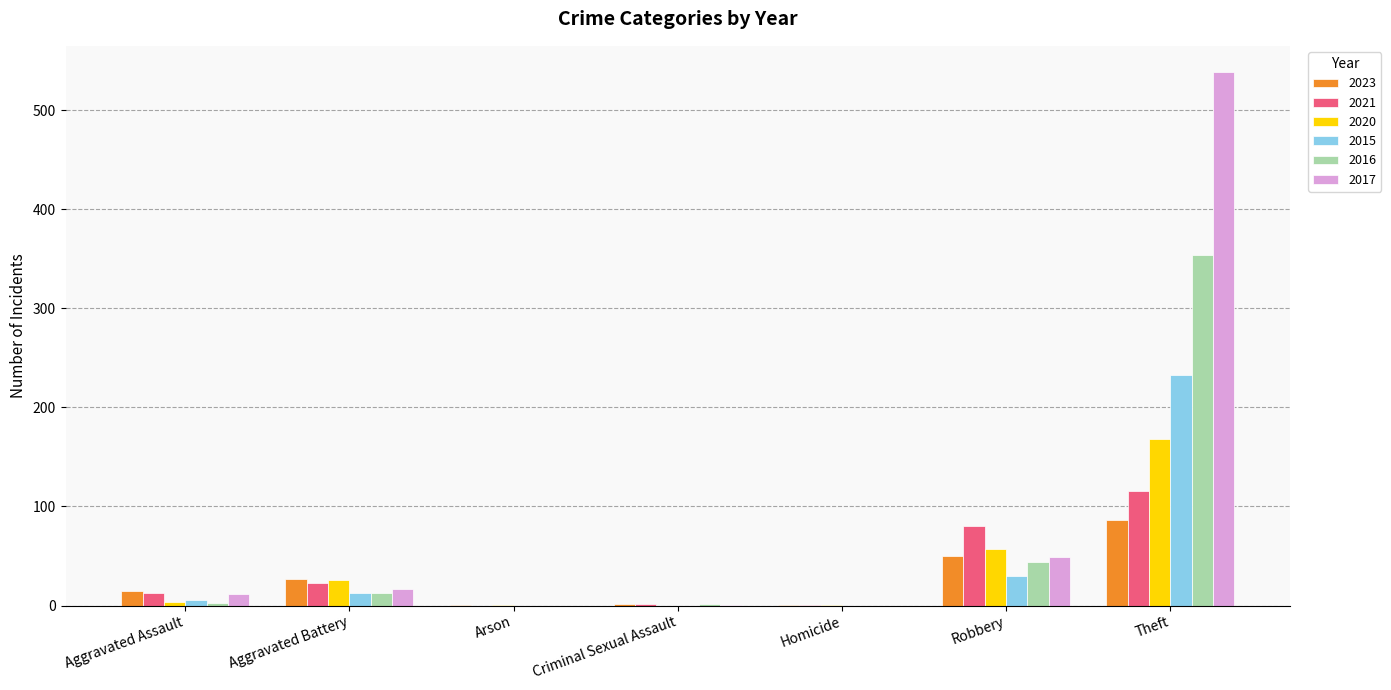

How many distinct data groups are displayed?

6